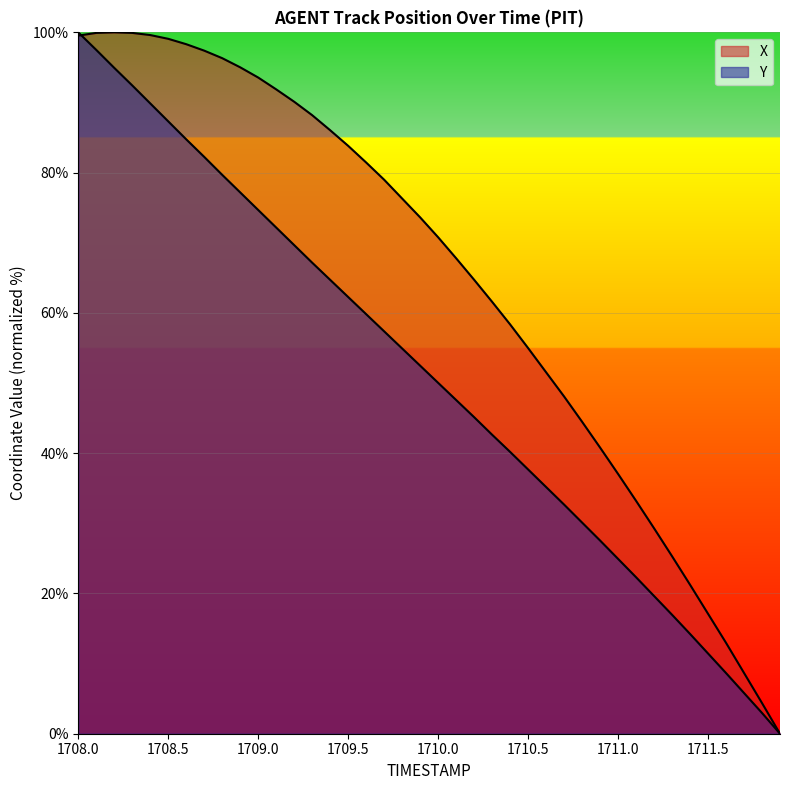

Which series has the largest total across all categories?

X